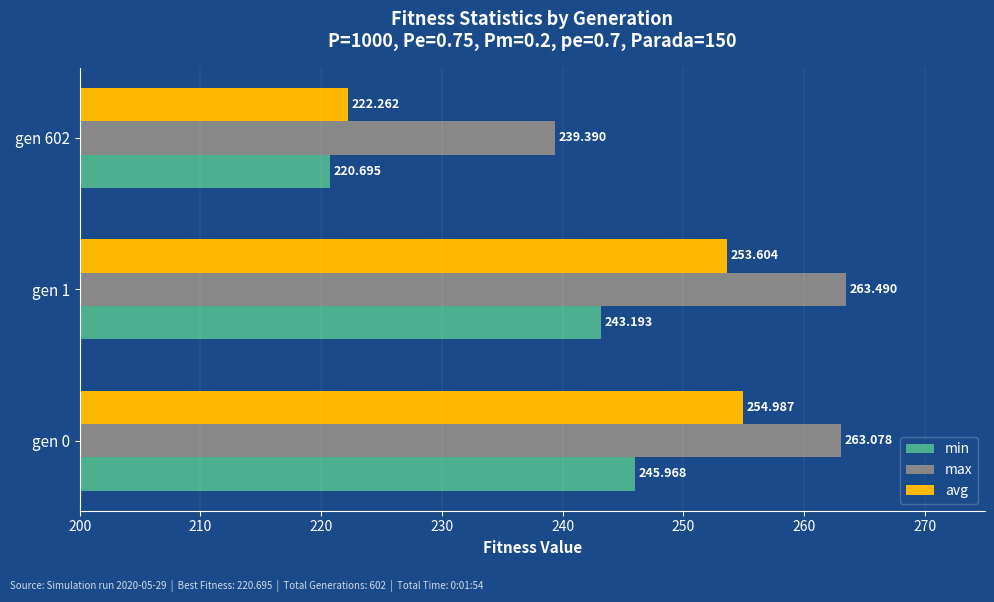

List the series in order of their overall mean, highest first.

max, avg, min